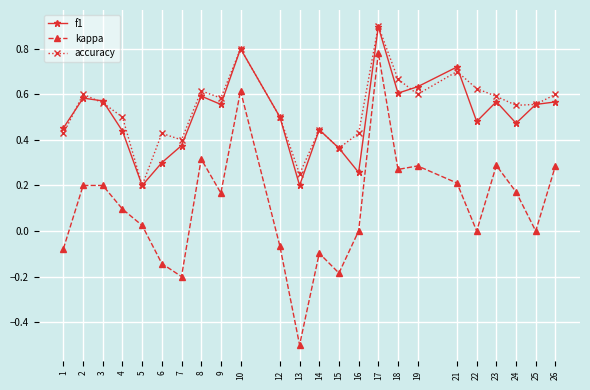

What is the sum of all f1 values?

12.1